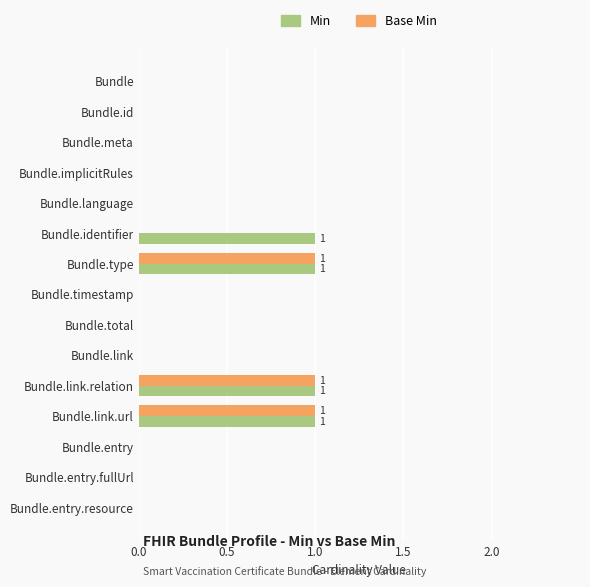

Is the value of Base Min at Bundle.entry.resource greater than the value of Min at Bundle.link.url?

No